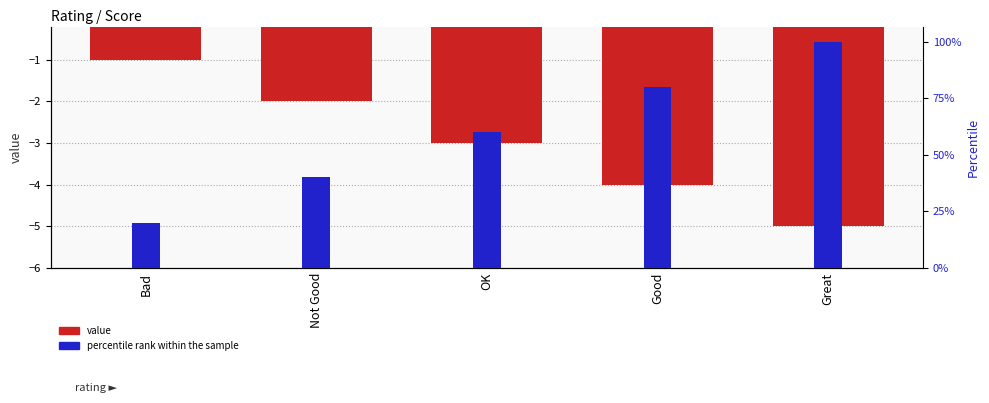

Read the value value at Great.

-5.0